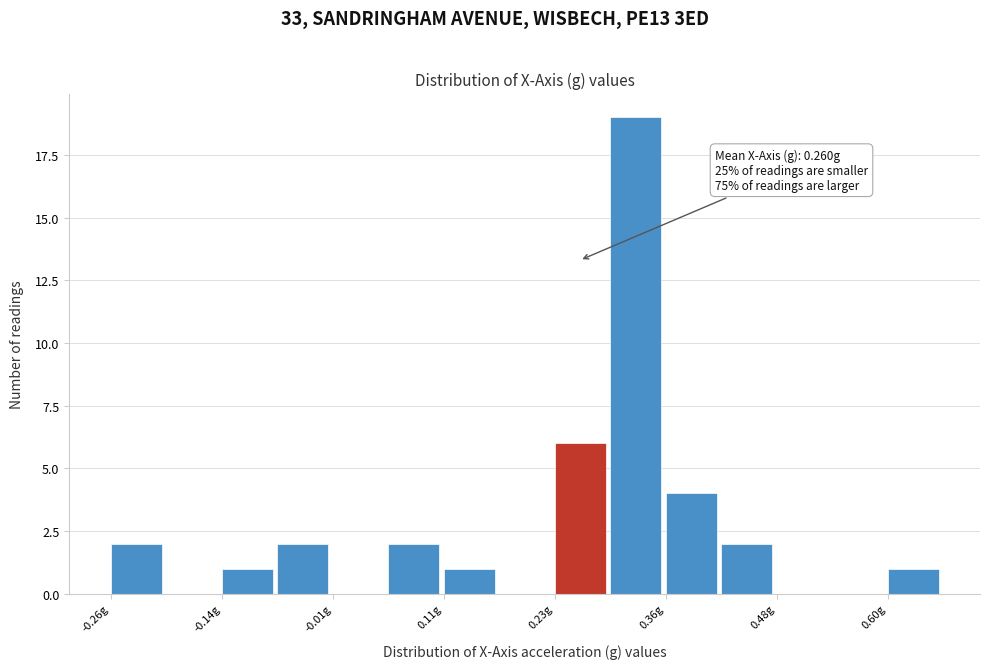

Around what value on the x-axis is the tallest bar? Give the approximate position of its centre, as read against the axis.

0.32